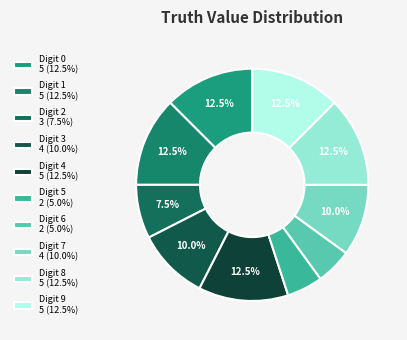

Count the number of slices in the pie.

10